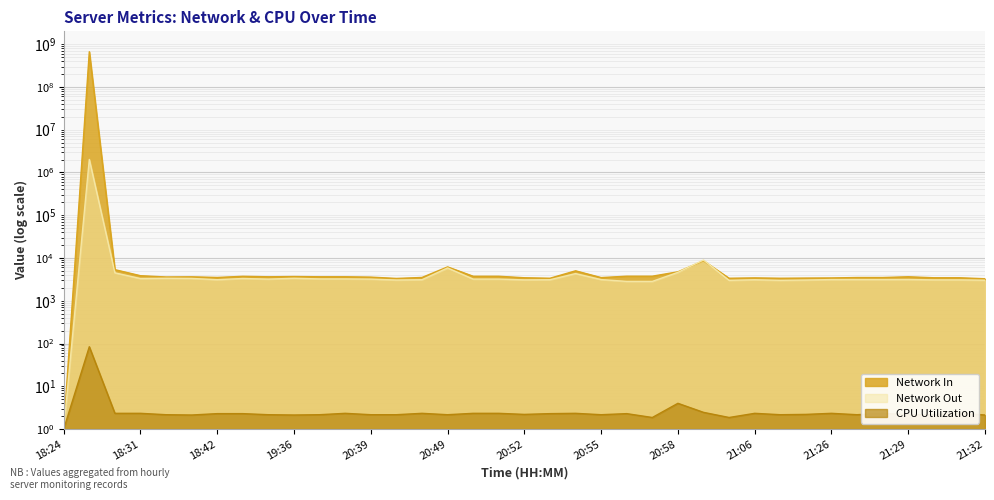

Where is the first local maximum for CPU Utilization?

18:26